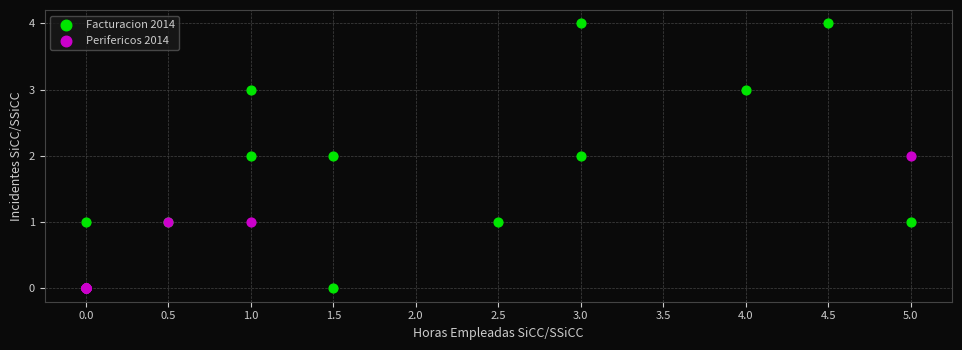

Which series contains the highest Y value?

Facturacion 2014